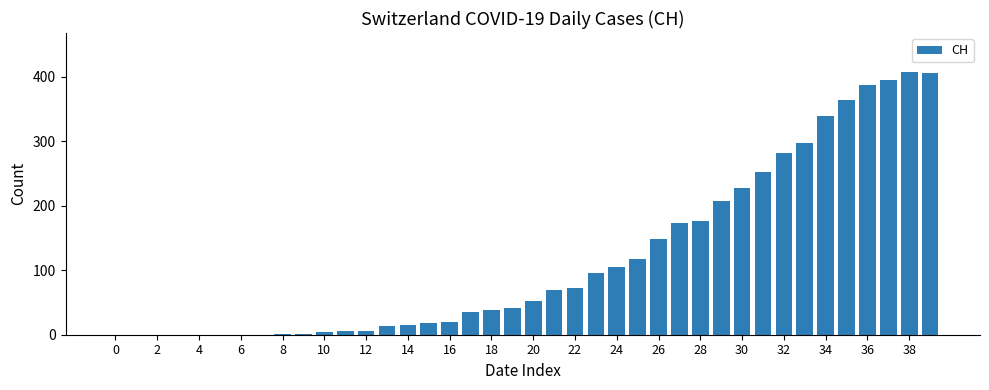

What is the sum of all values?

4776